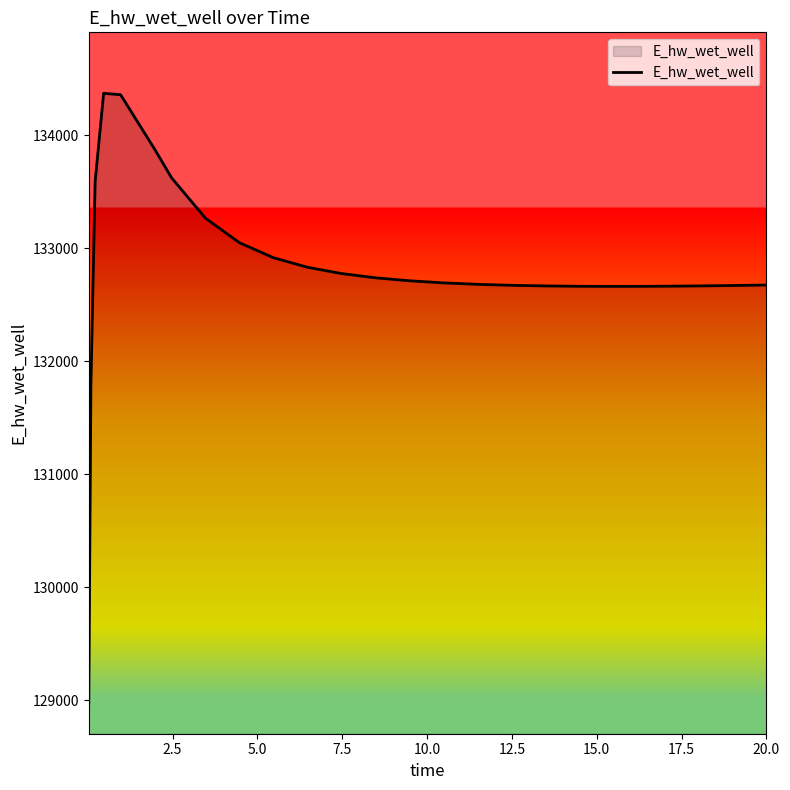

What is the maximum value shown in the chart?

134372.6